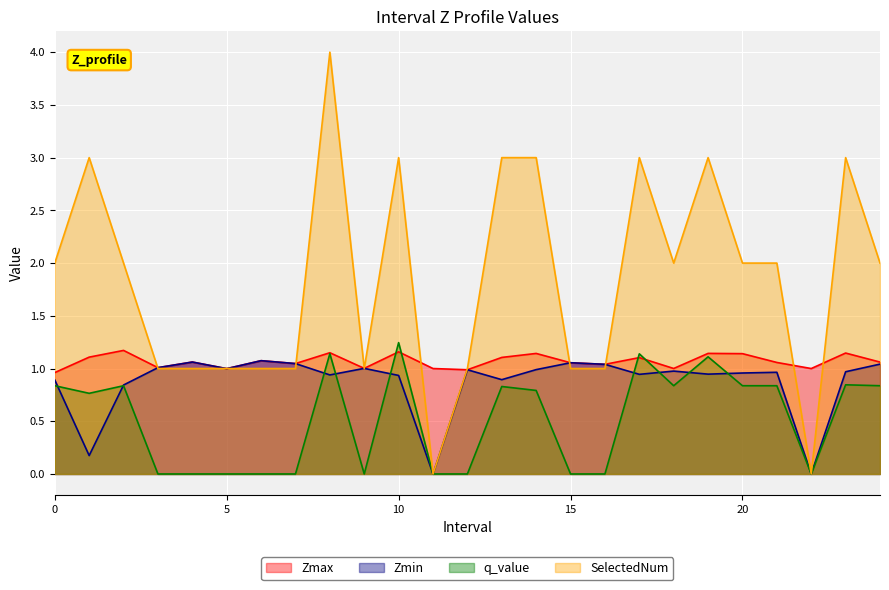

What is the difference between the Zmin values at 0.0 and 16.0?

0.1